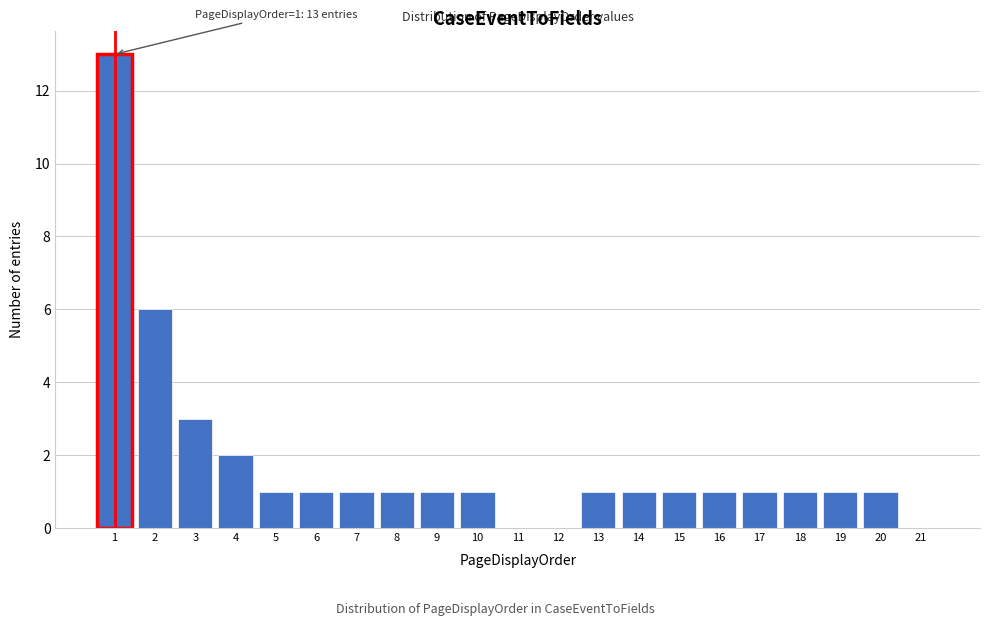

Reading right to left, list all the values displayed in this chart.

21=0	20=1	19=1	18=1	17=1	16=1	15=1	14=1	13=1	12=0	11=0	10=1	9=1	8=1	7=1	6=1	5=1	4=2	3=3	2=6	1=13